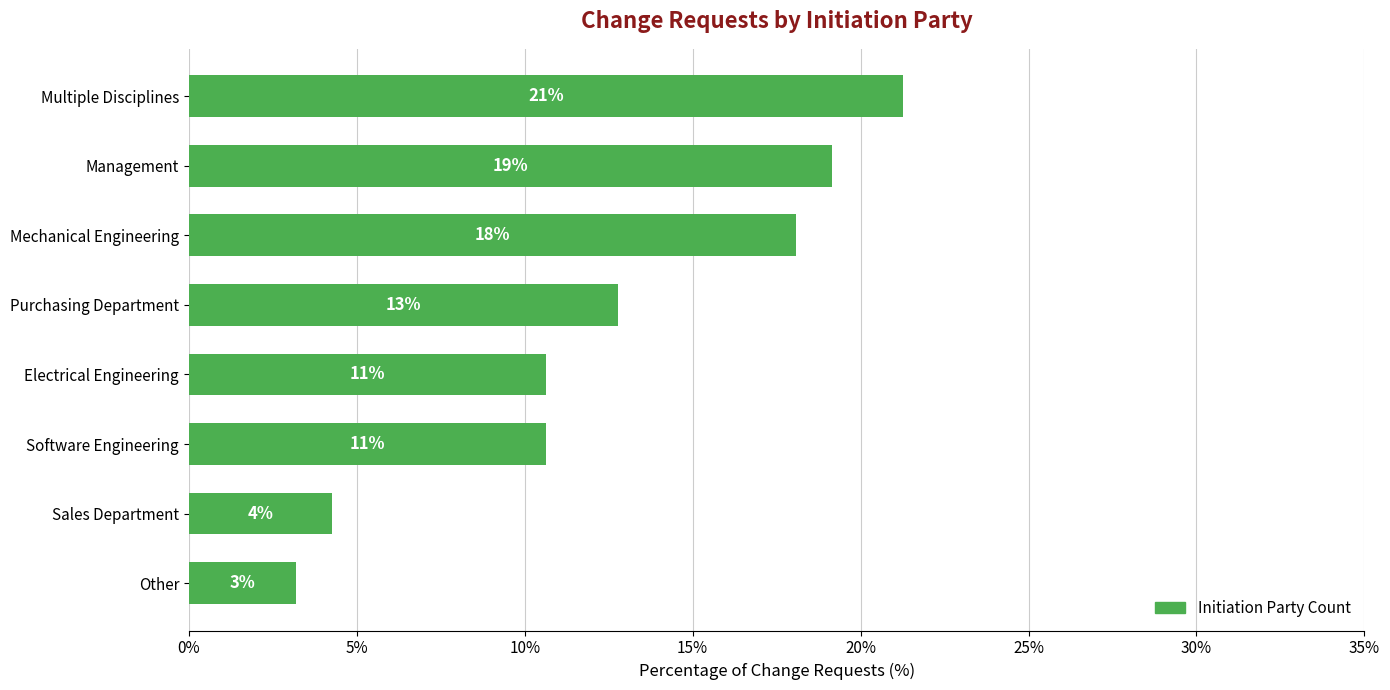

Are the bars horizontal?

Yes